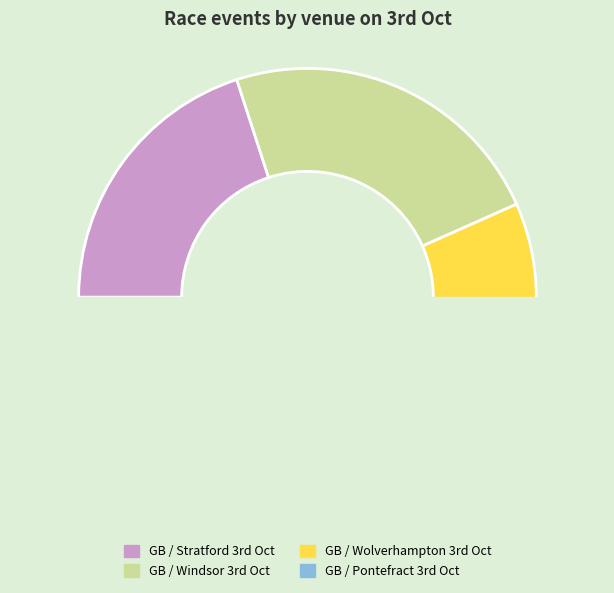

Is there any slice that represents more than half of the pie?

No